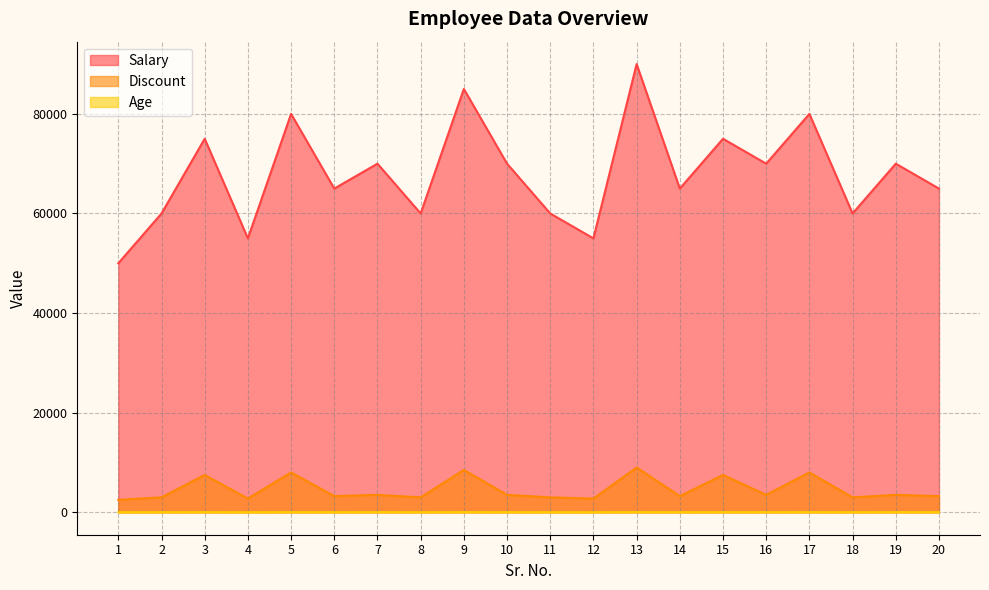

Where is the first local minimum for Age?

4